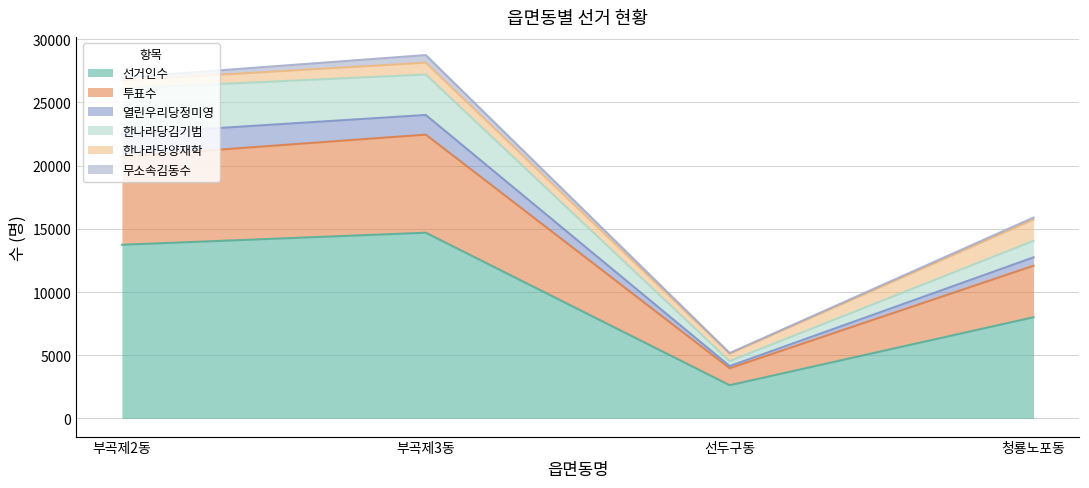

What is the label of the 1st point from the left?

부곡제2동